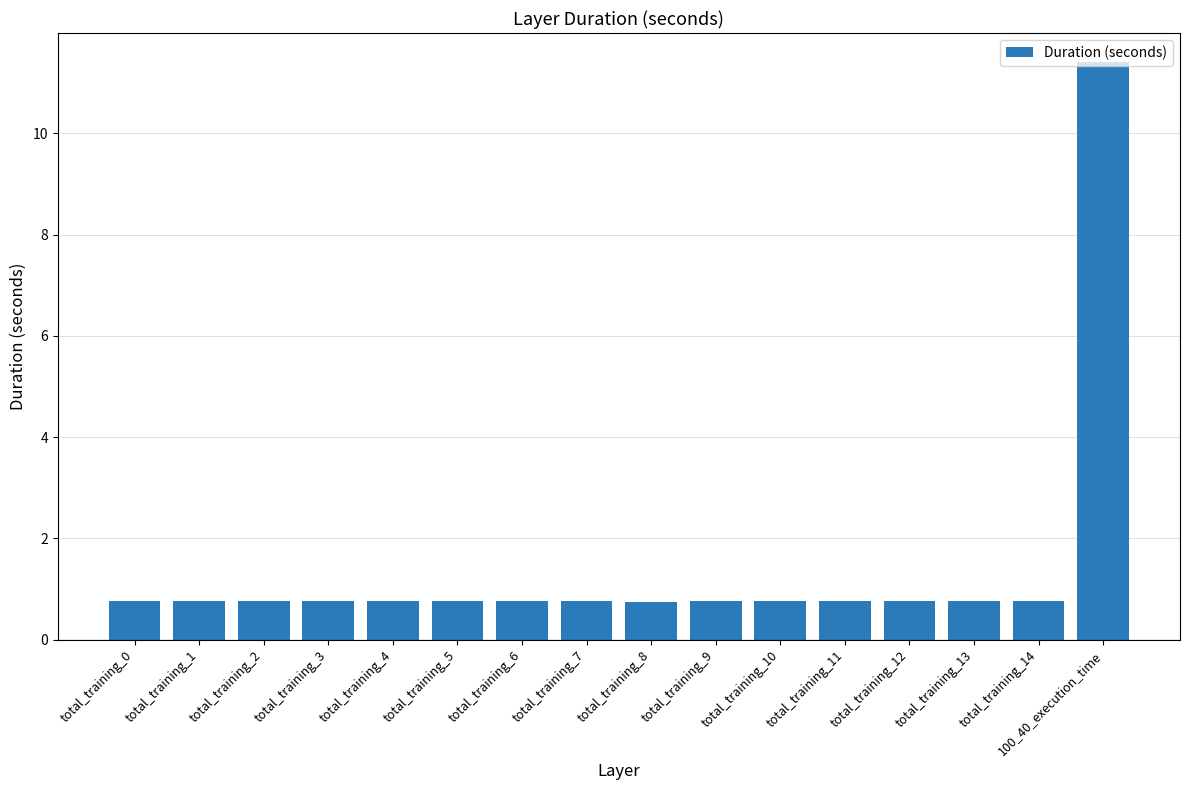

What is the change in value from total_training_4 to 100_40_execution_time?

+10.7